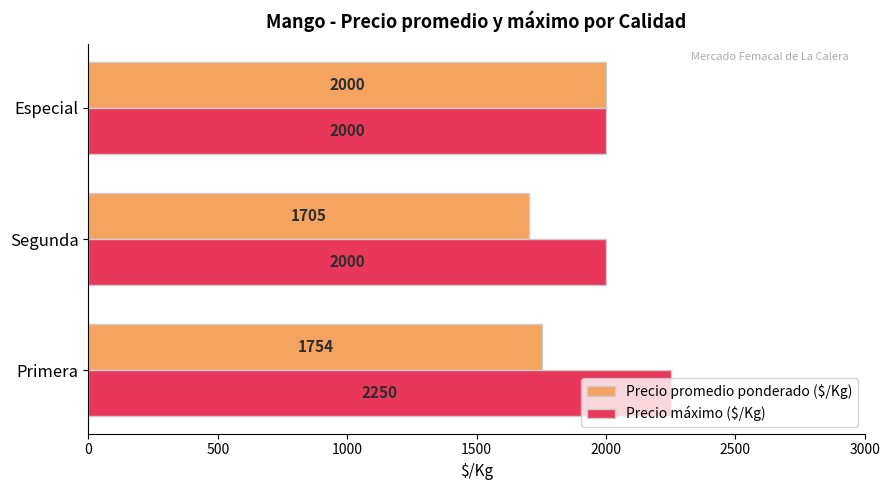

How many data points does each series have?

3